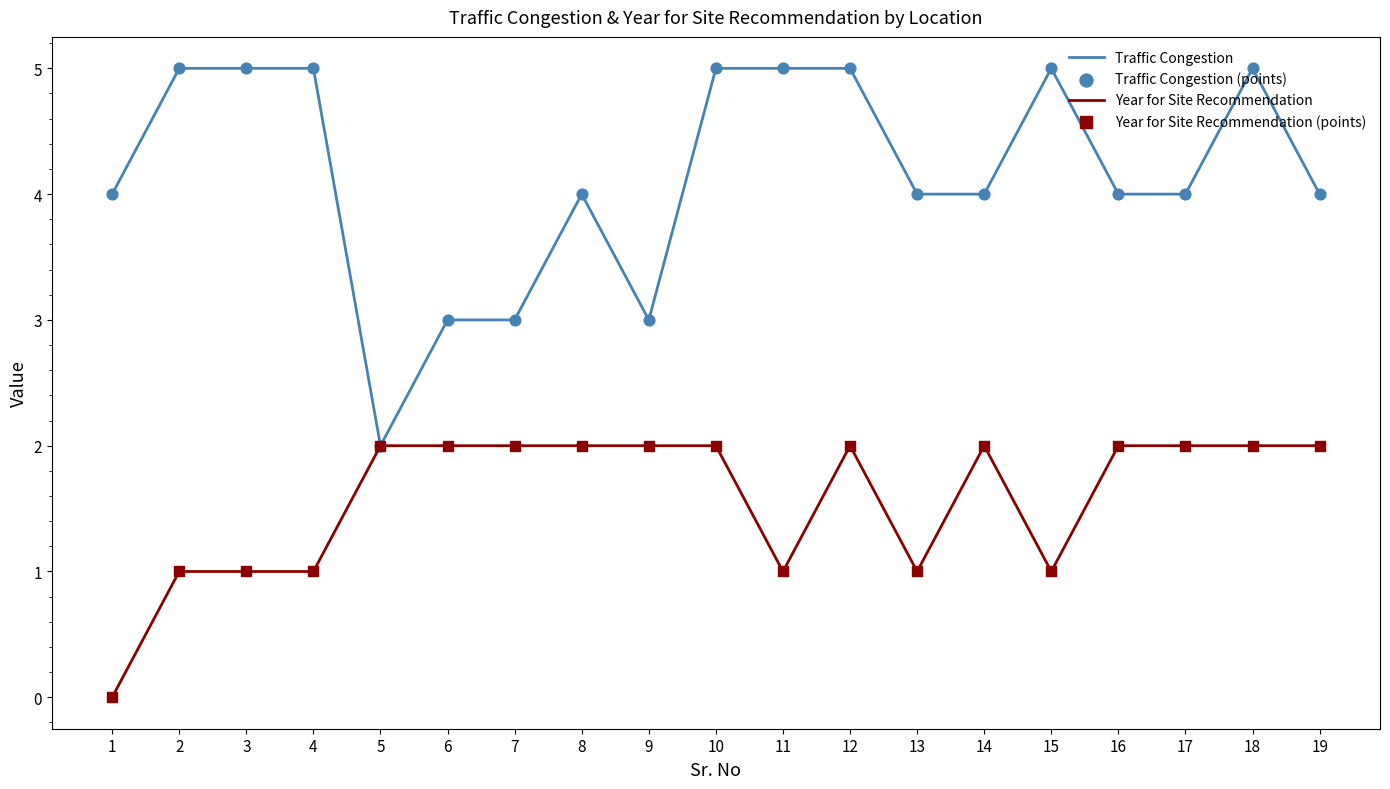

What is the spread (max minus min) of values at 11?

4